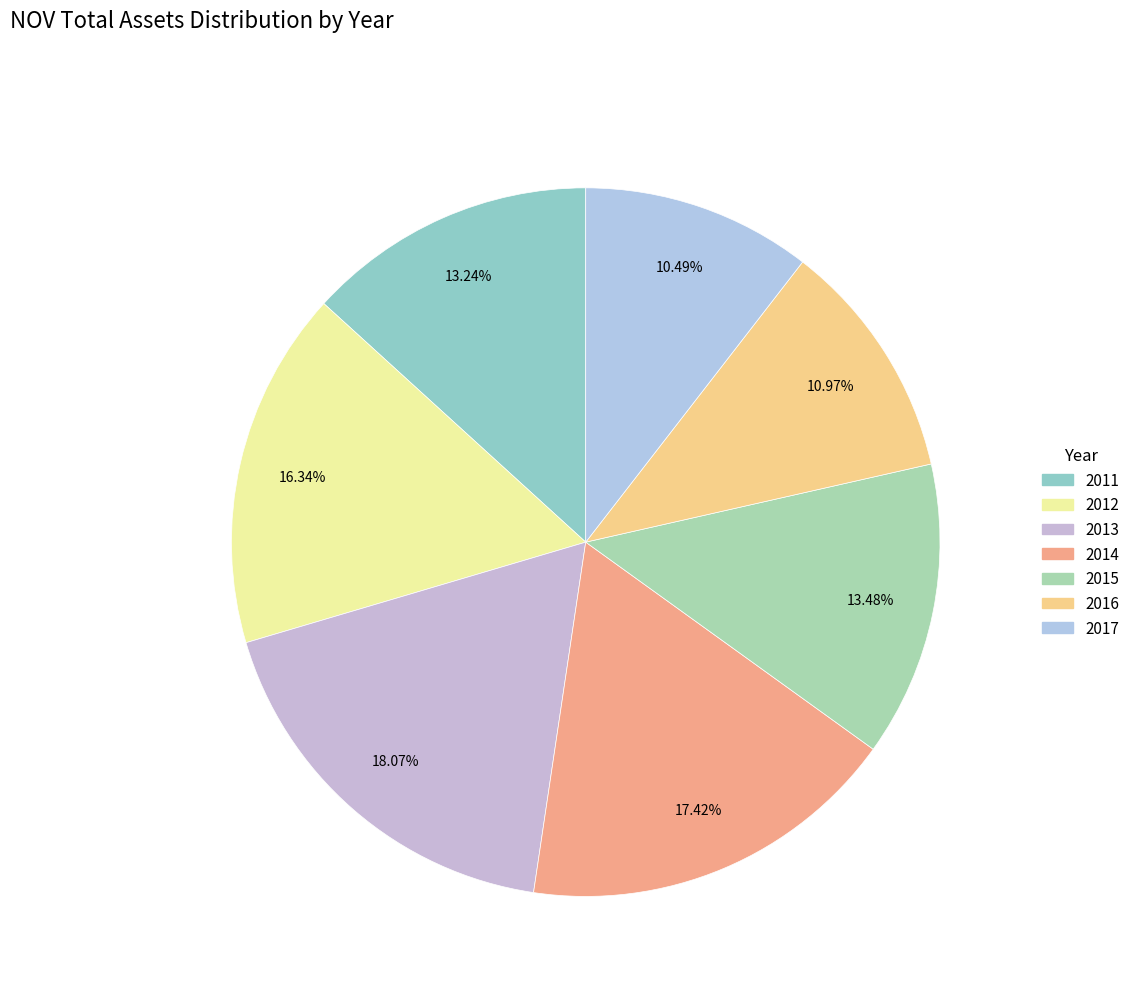

What percentage do 2016 and 2012 together represent?

27.3%